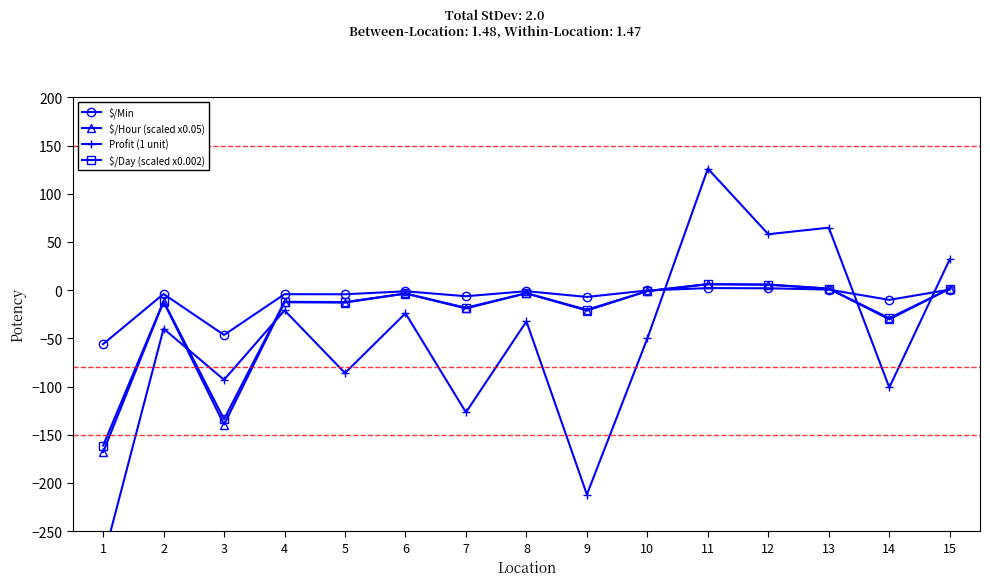

Which series has the largest range (max minus min)?

Profit (1 unit)